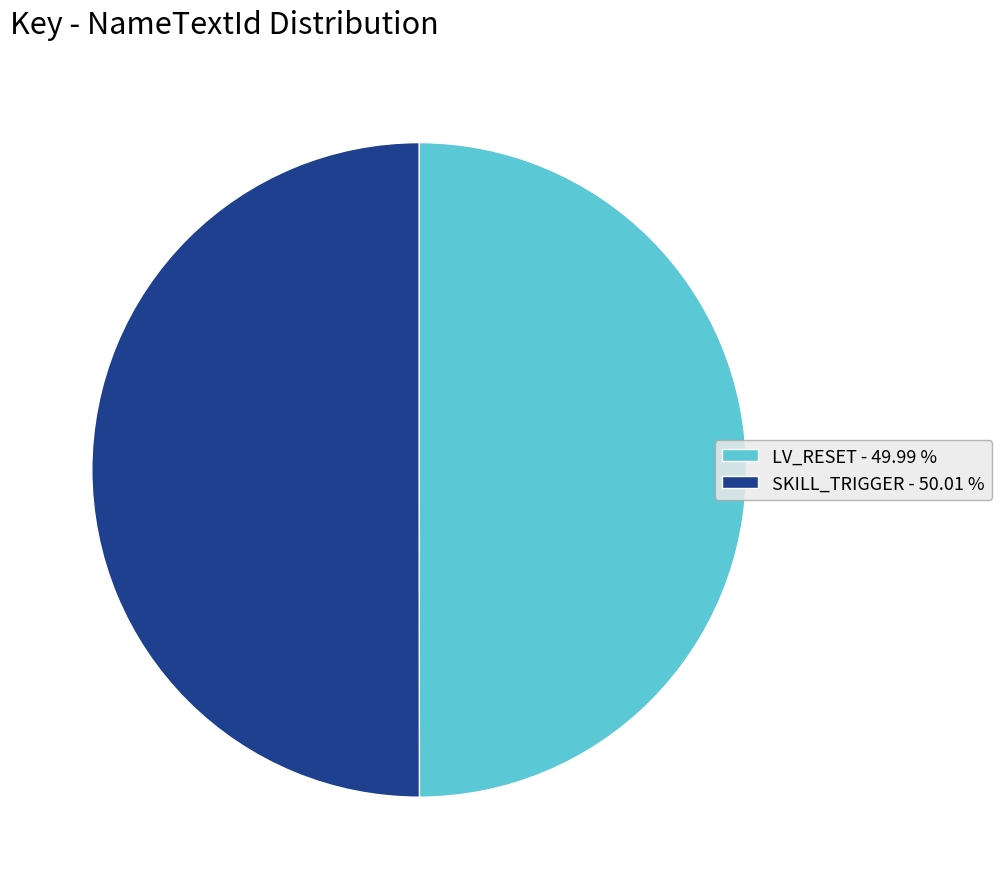

Do LV_RESET - 49.99 % and SKILL_TRIGGER - 50.01 % together represent more than half of the pie?

Yes